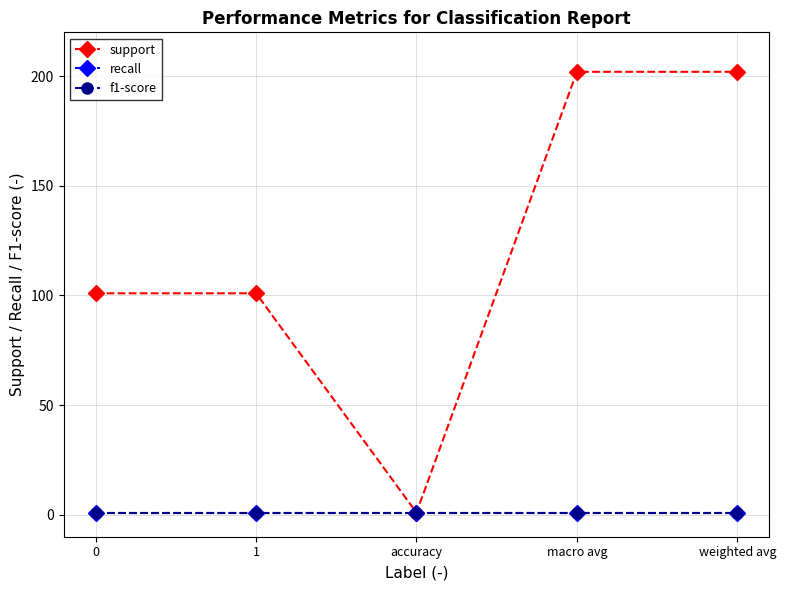

True or false: support has a value of 1 at accuracy.

False